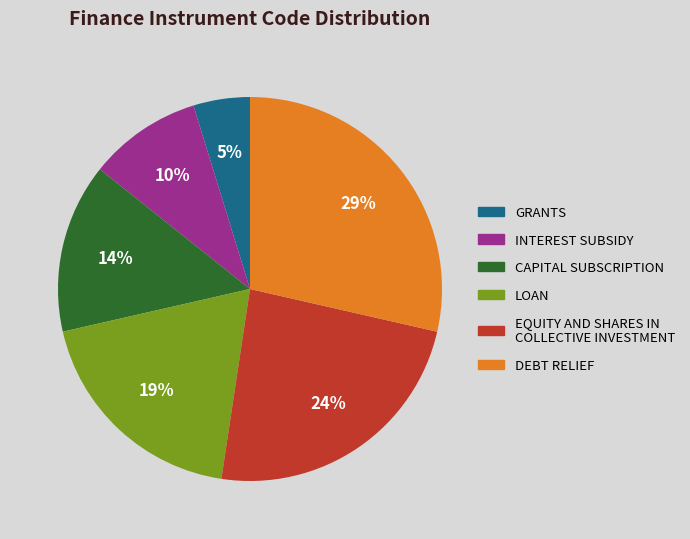

Is there any slice that represents more than half of the pie?

No